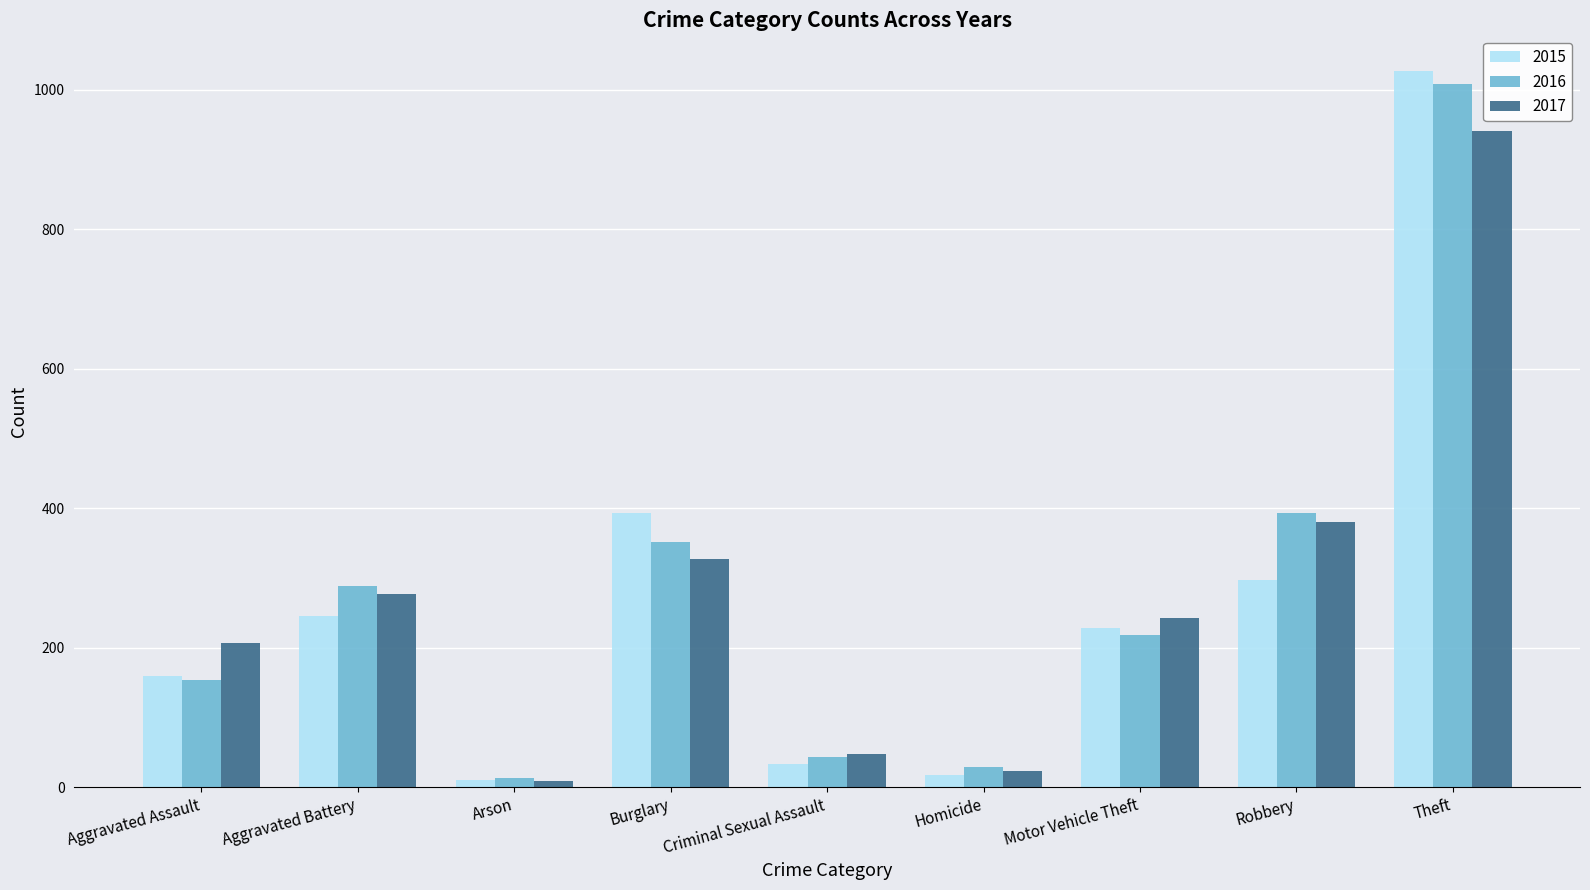

Where is 2016 nearest to the value 511?

Robbery